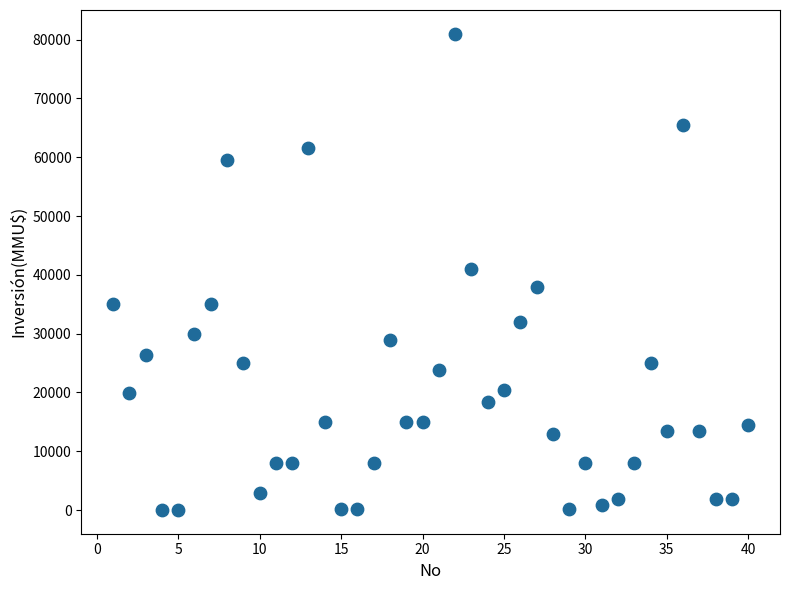

What is the range of X values (max minus min)?

39